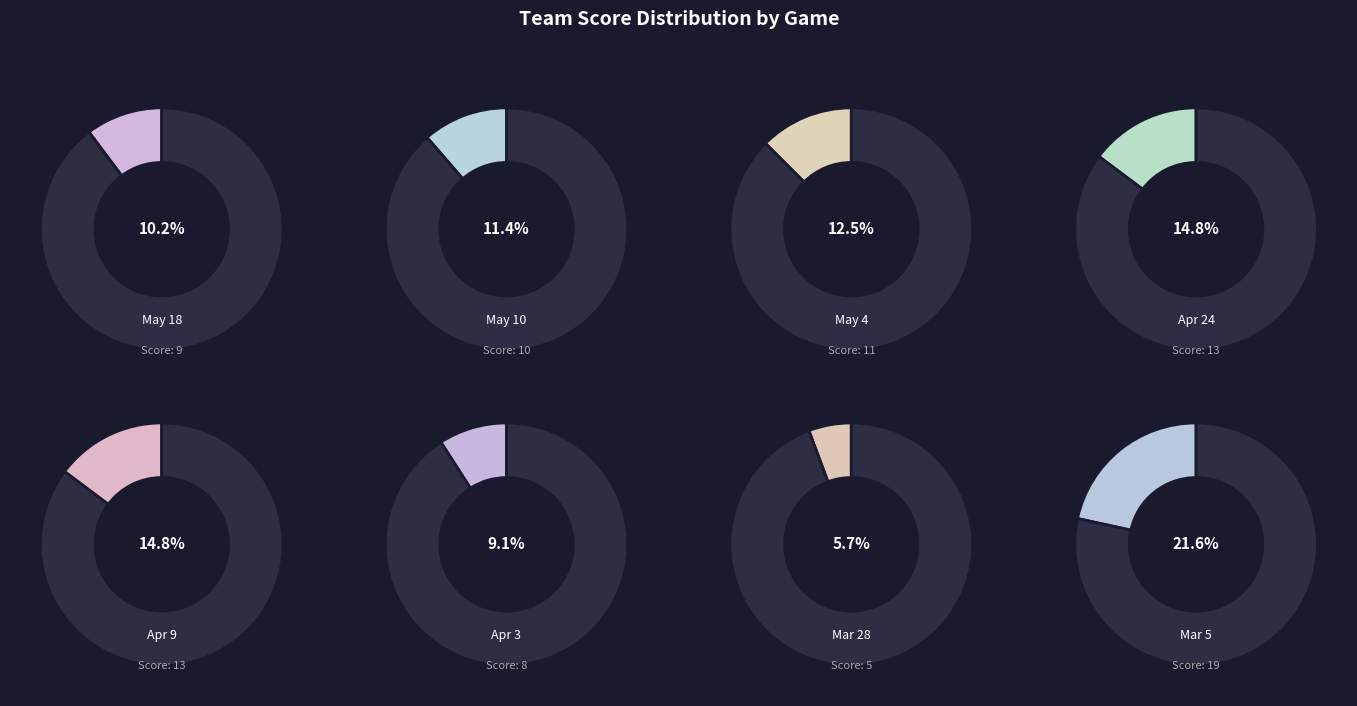

Which slice is the smallest?

Mar 28